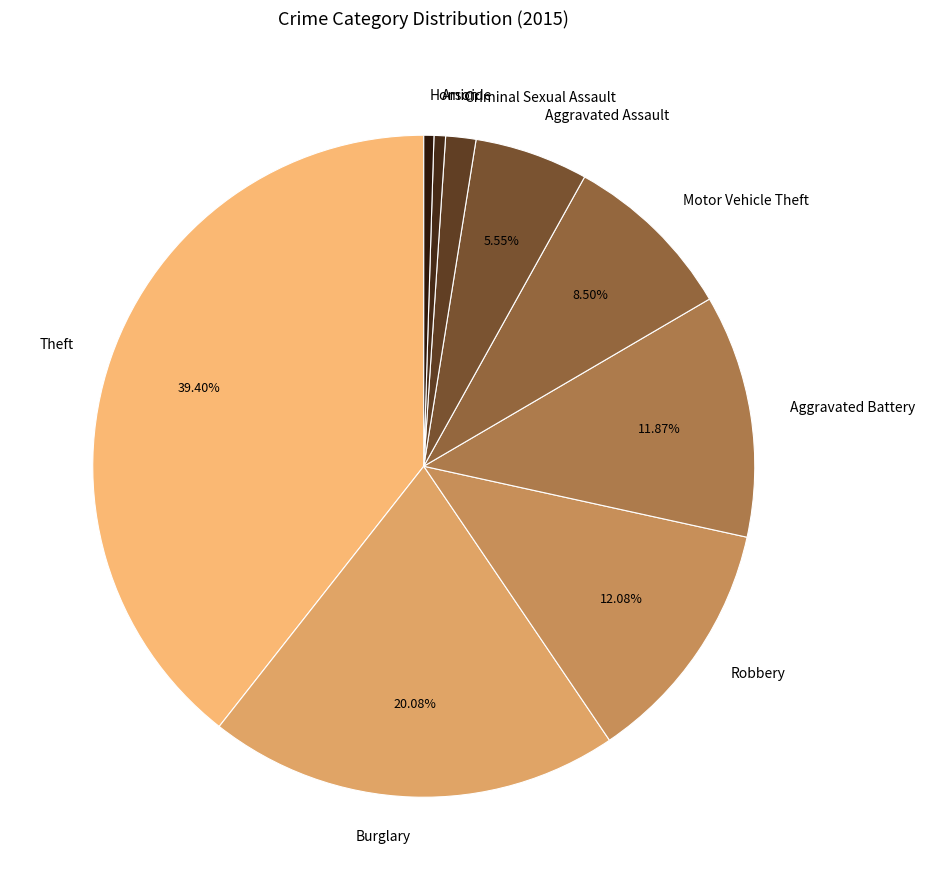

To the nearest percent, what is the difference between the Robbery and Aggravated Assault slice percentages?

7%